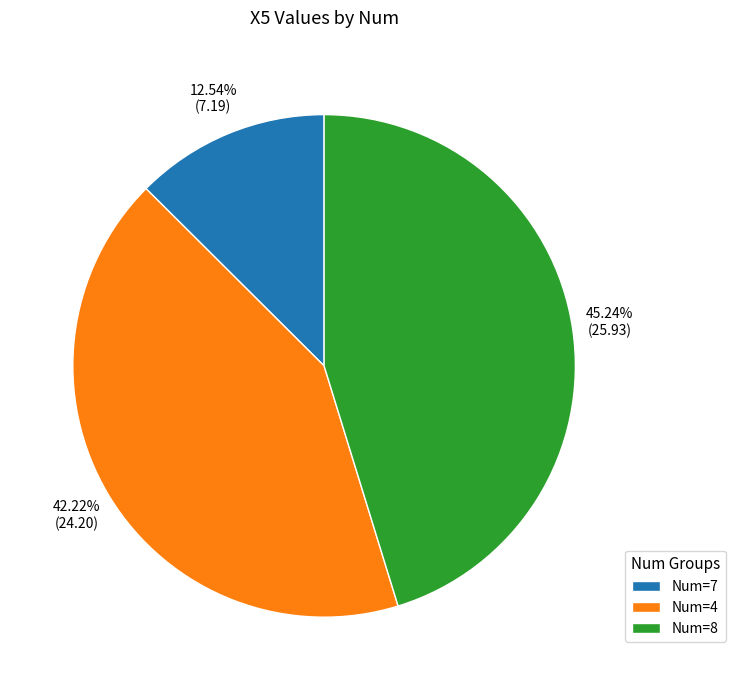

How many segments does this pie chart have?

3